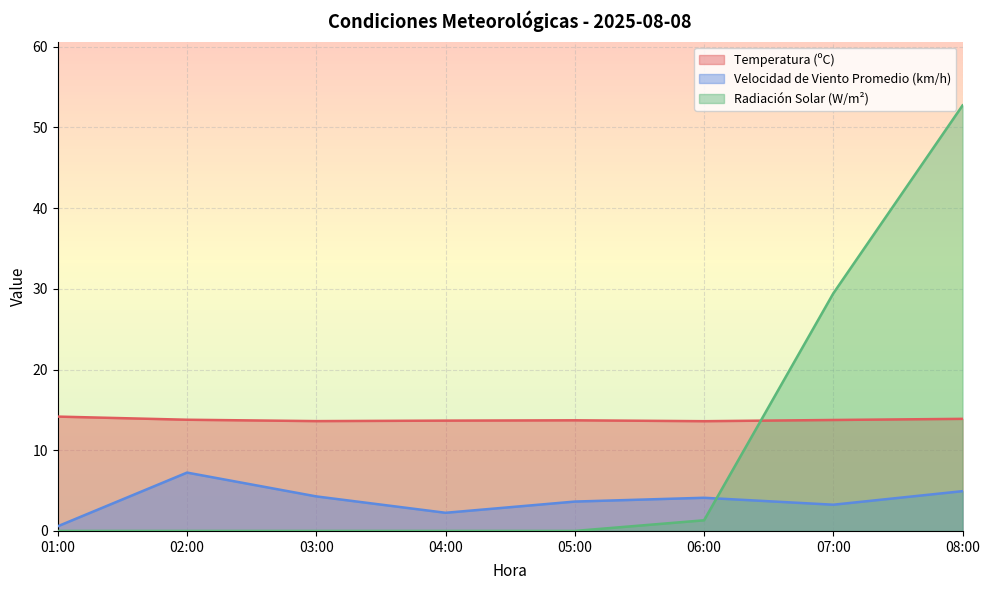

List the series in order of their overall mean, highest first.

Temperatura (ºC), Radiación Solar (W/m²), Velocidad de Viento Promedio (km/h)